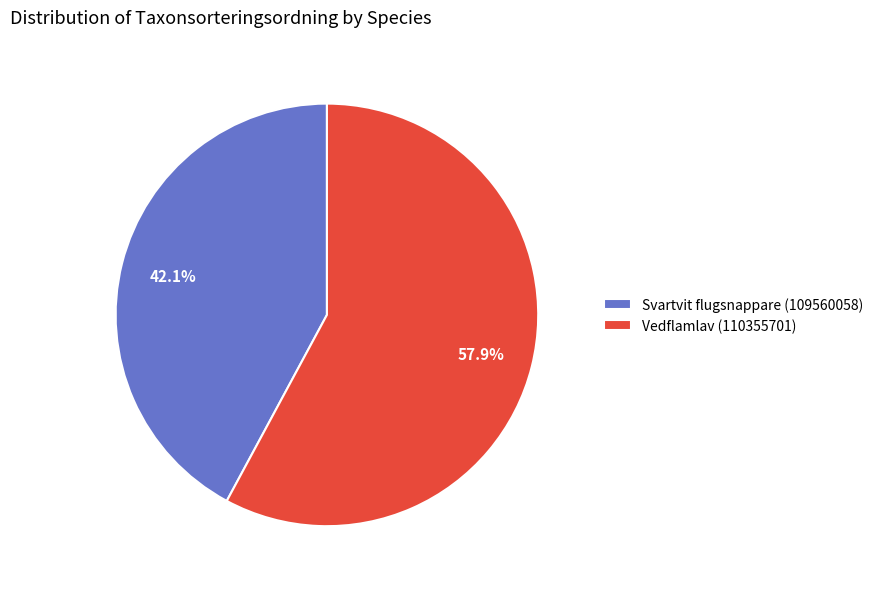

Count the number of slices in the pie.

2